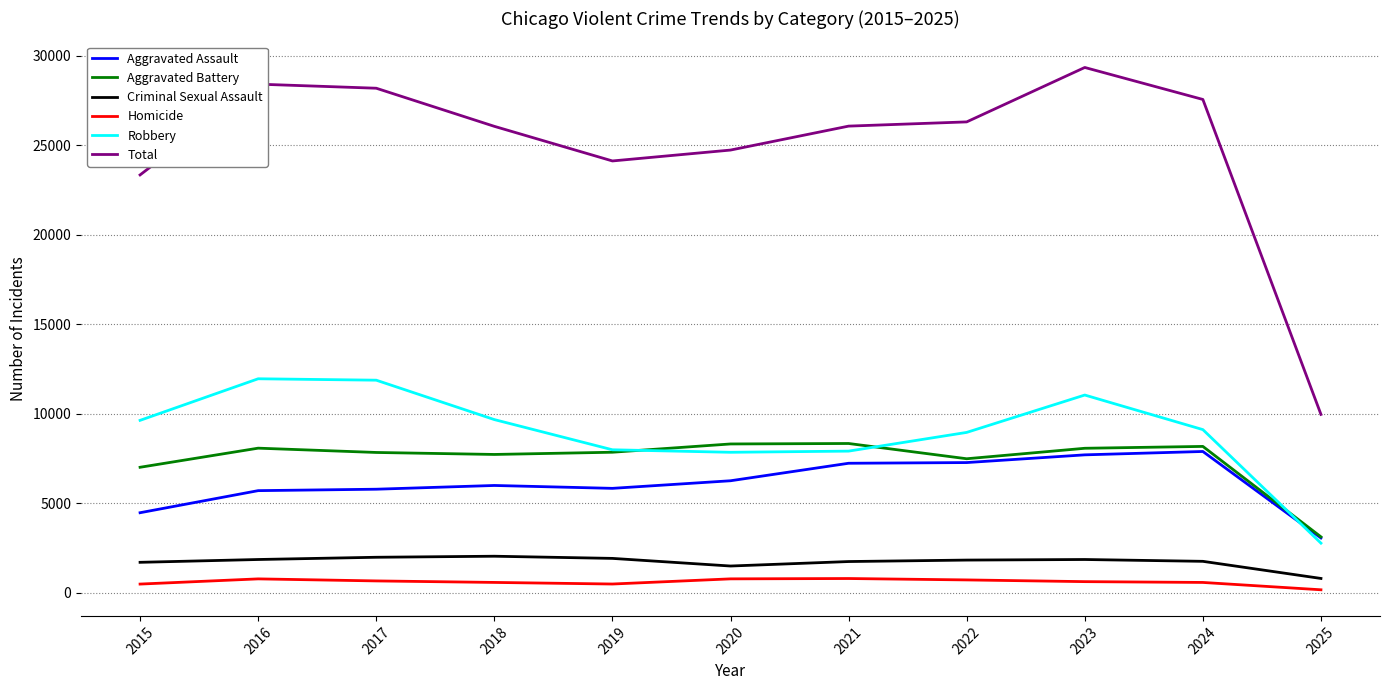

What is the difference between the highest and lowest values at 2022?

25576